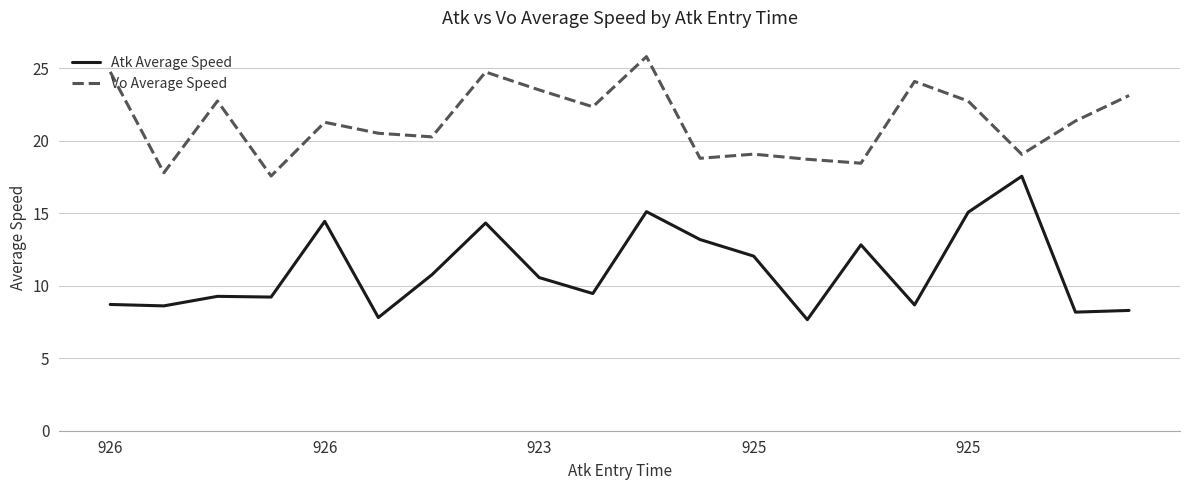

What is the highest value of the Vo Average Speed series?

25.8